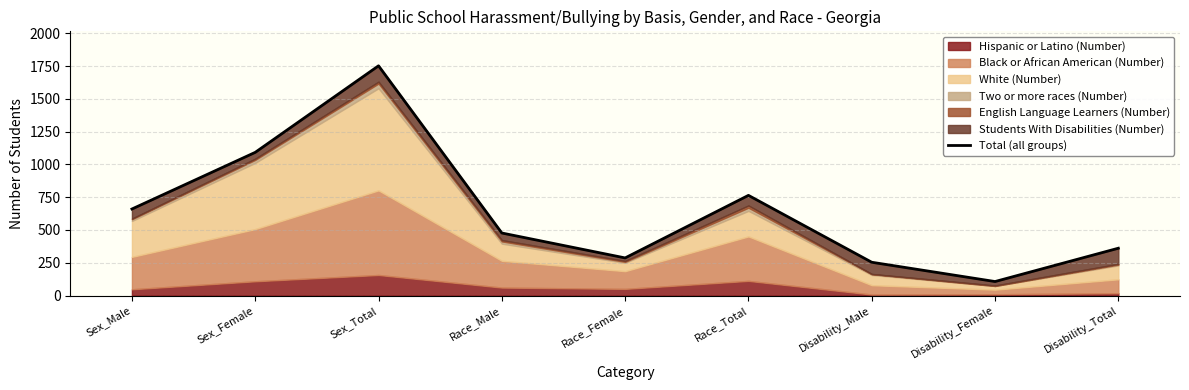

Count the number of values greater than 477.

4